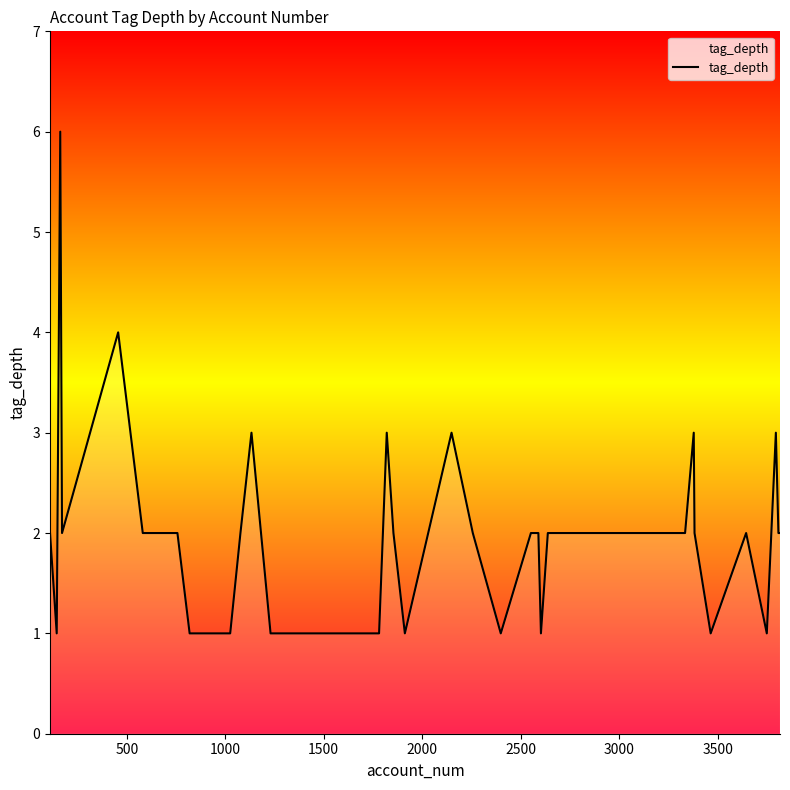

What is the greatest value displayed?

6